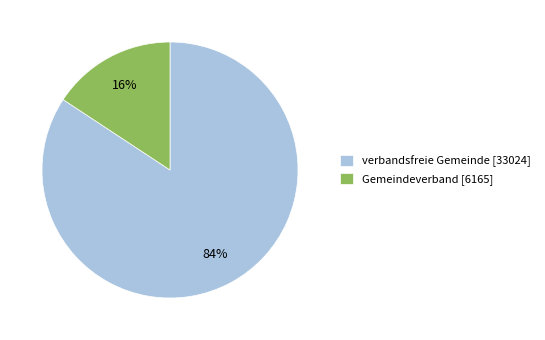

Rank the categories by value from lowest to highest.

Gemeindeverband [6165], verbandsfreie Gemeinde [33024]